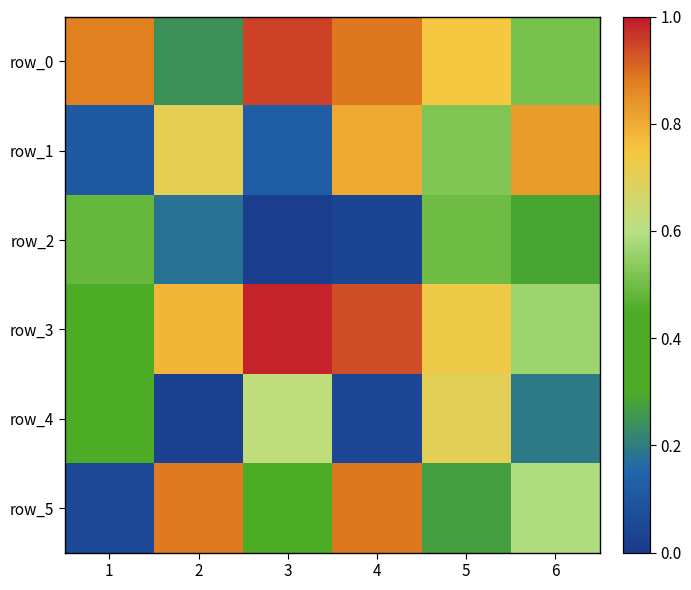

How many row_1 values are between 0 and 1?

6